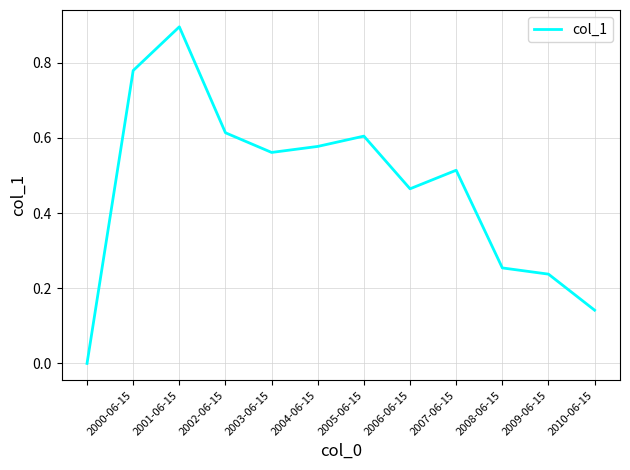

What is the greatest value displayed?

0.9